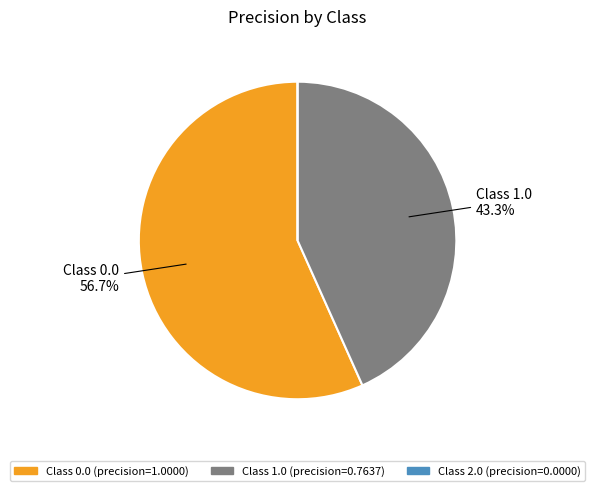

Does any single category account for the majority?

Yes